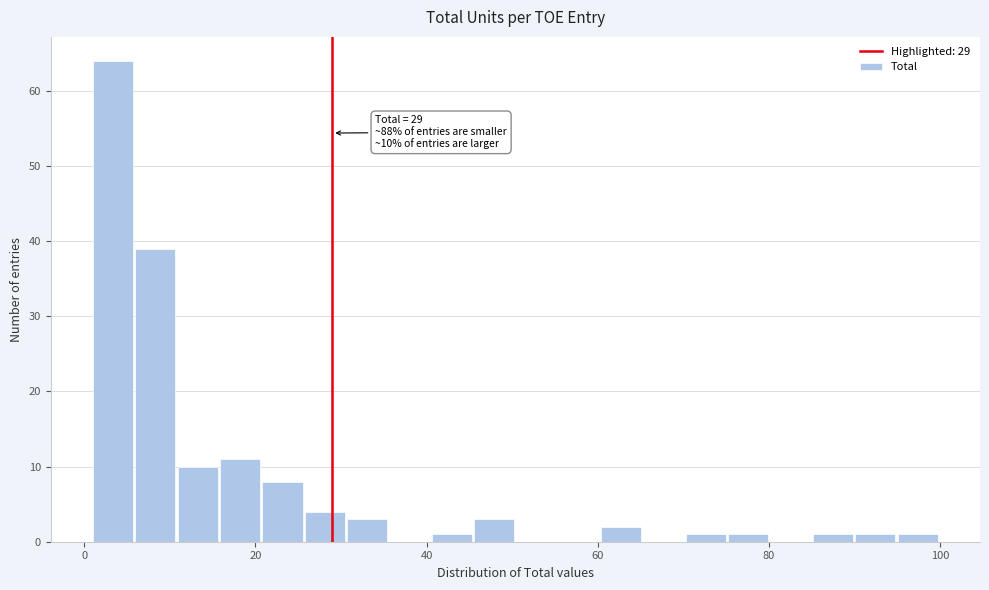

Read against the x-axis, roughly where is the centre of the tallest bar?

4